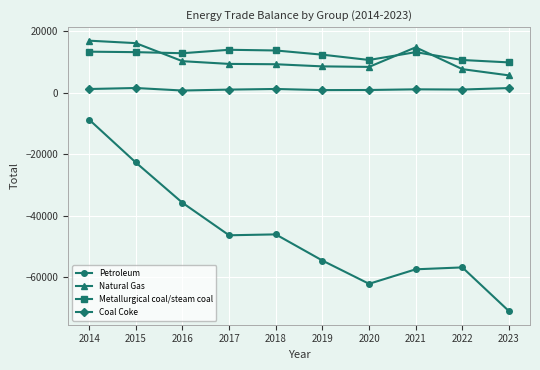

Where does the Petroleum series first go above -46390?

2014